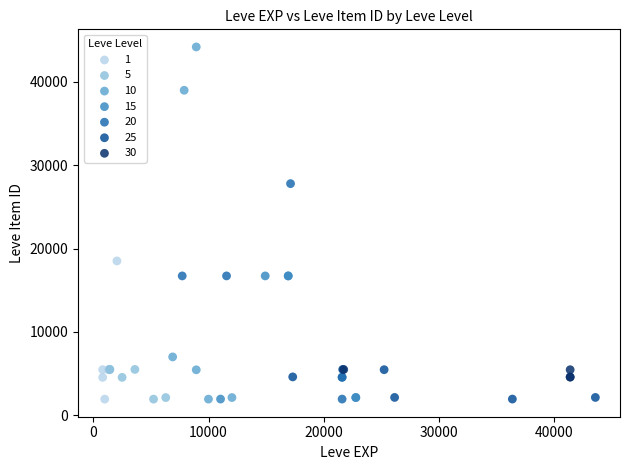

Which series reaches the maximum Y coordinate?

10